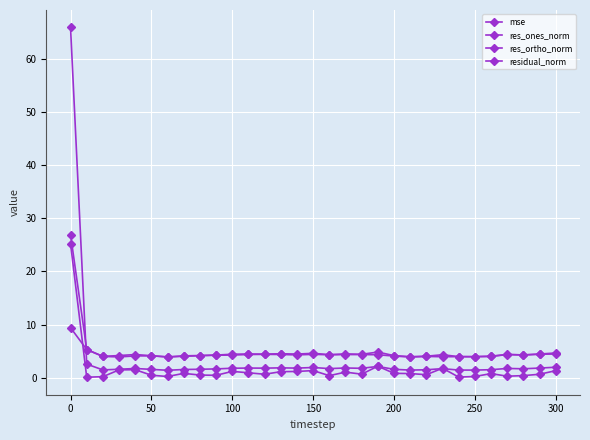

Is this an area chart (filled region under the line)?

No